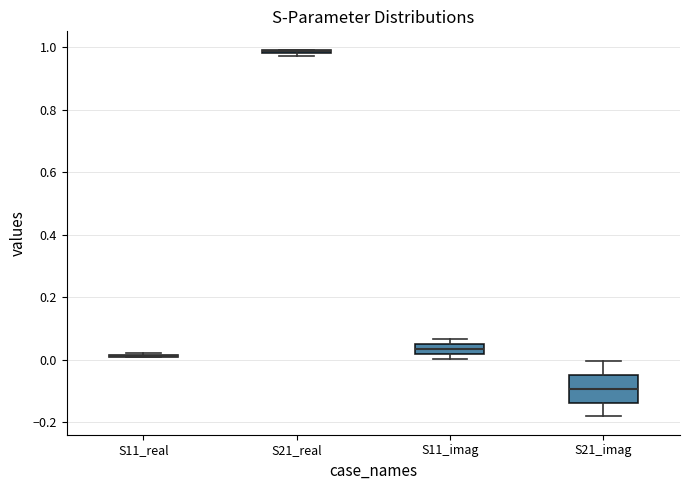

Comparing the boxes themselves (not the whiskers), which one is the tallest?

S21_imag